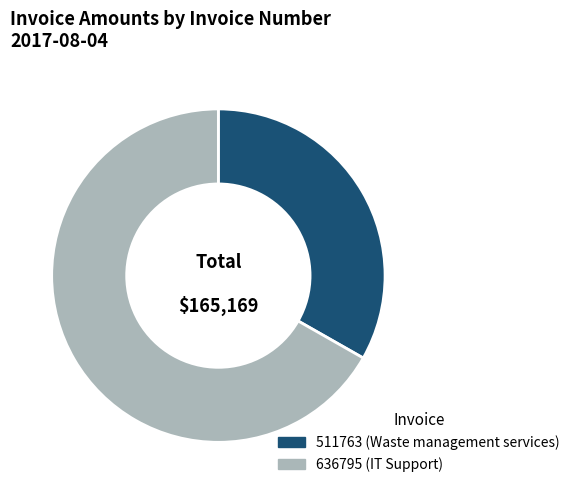

Is it true that 511763 is 33% of the pie?

True